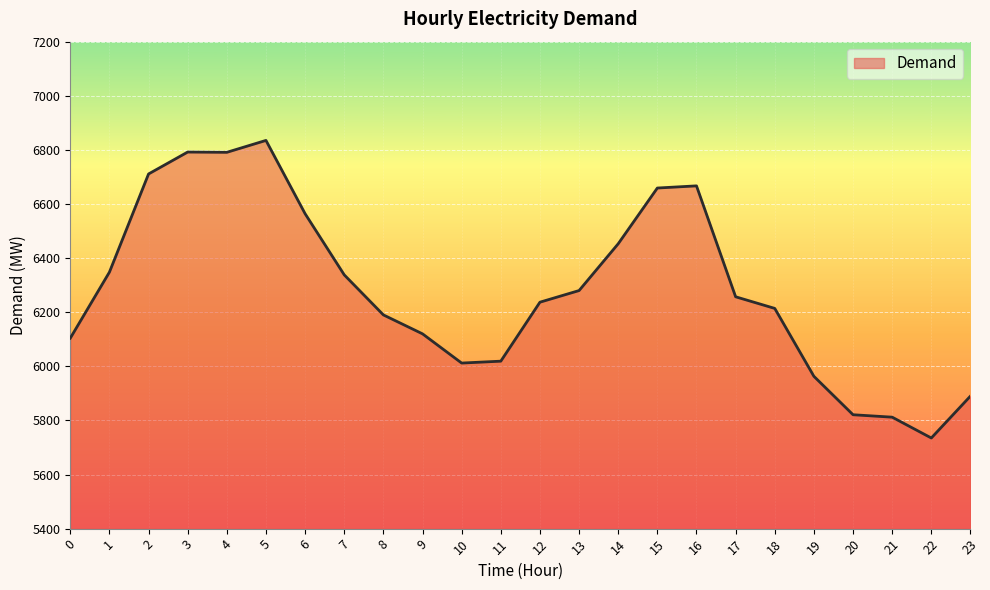

Between 7 and 15, which is larger?

15